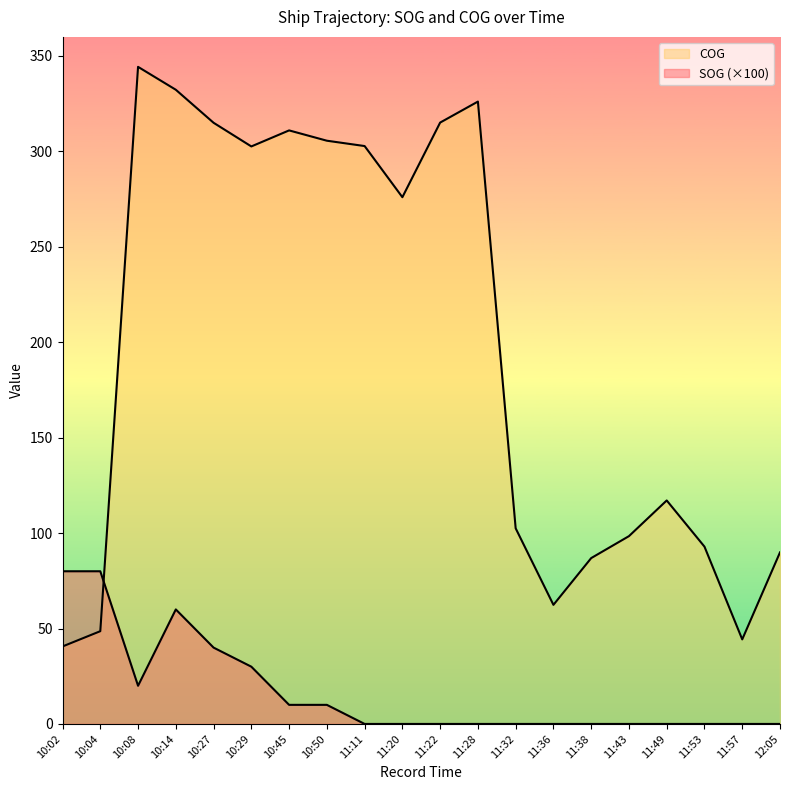

At which label does SOG reach its minimum?

11:11